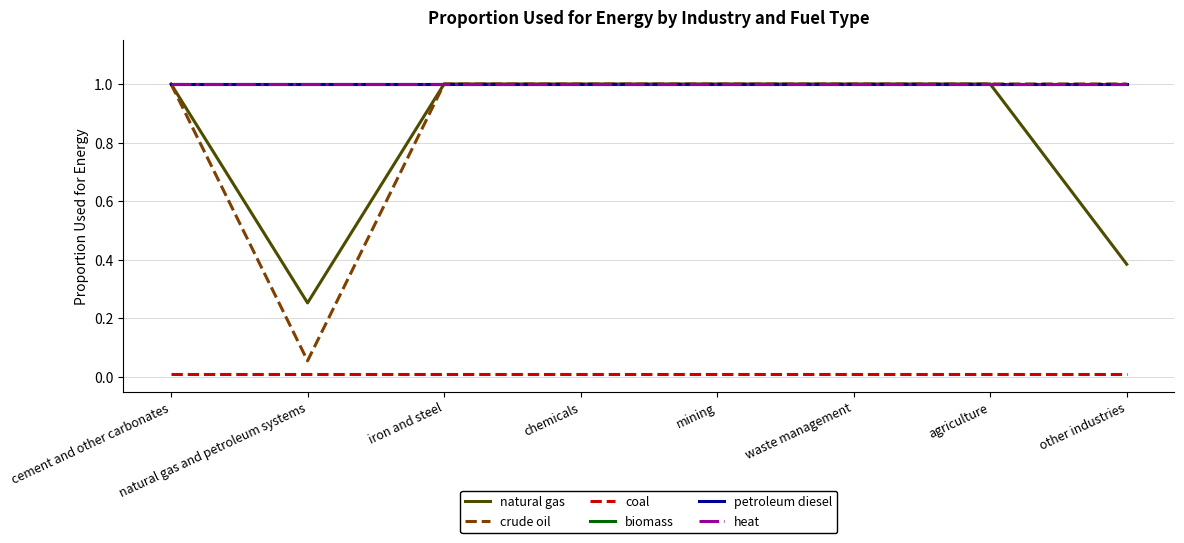

Between natural gas and petroleum systems and iron and steel, which is larger?

iron and steel